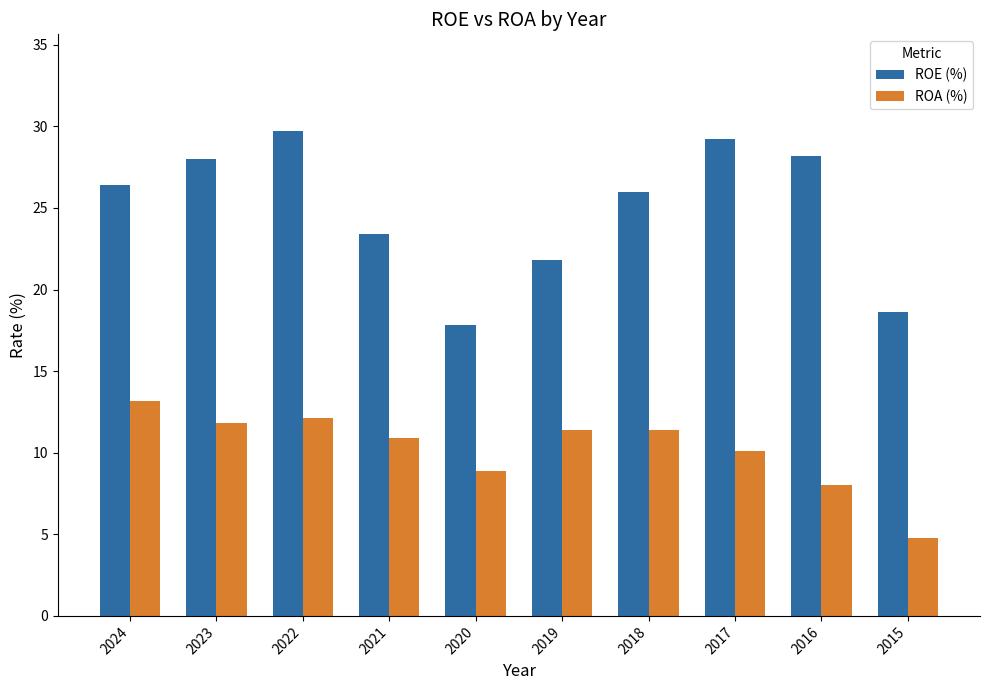

Is it true that ROA (%) equals 20.3 at 2019?

False